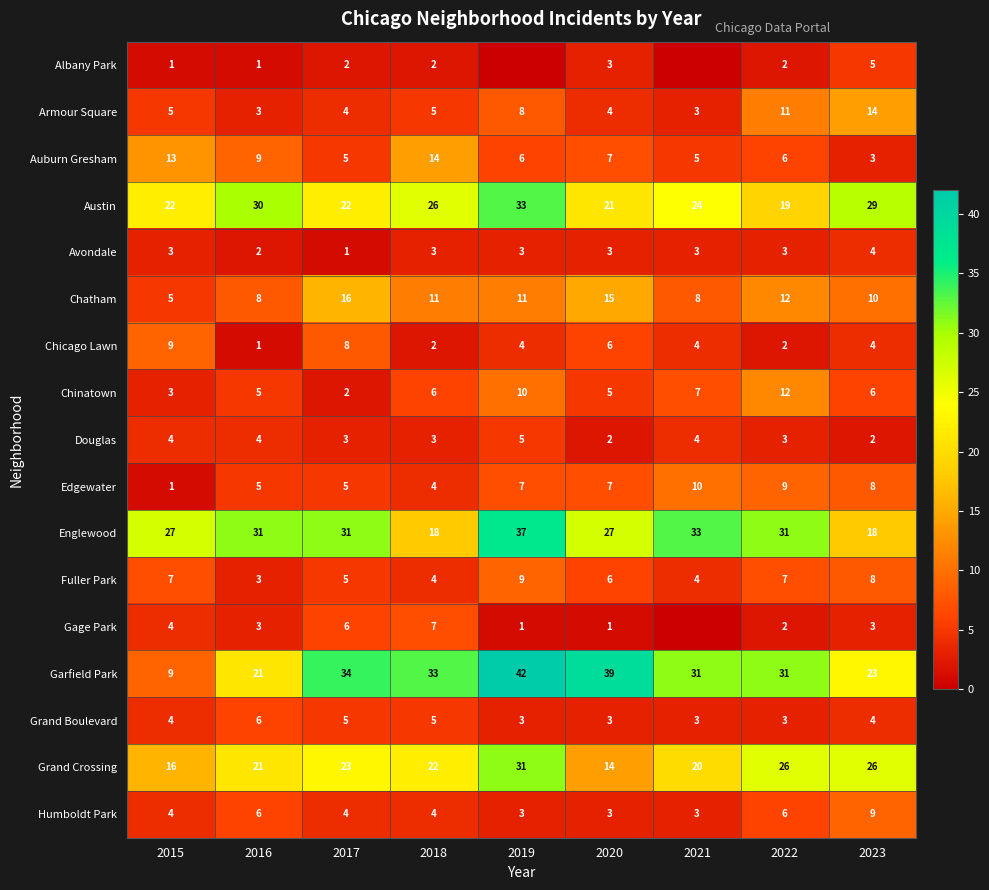

What is the difference between the maximum and second lowest values in the Avondale series?

2